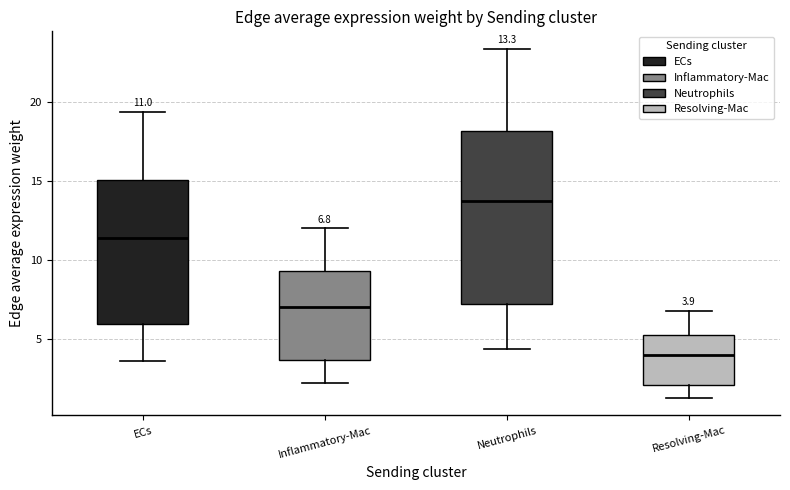

Which box's median line is the highest?

Neutrophils